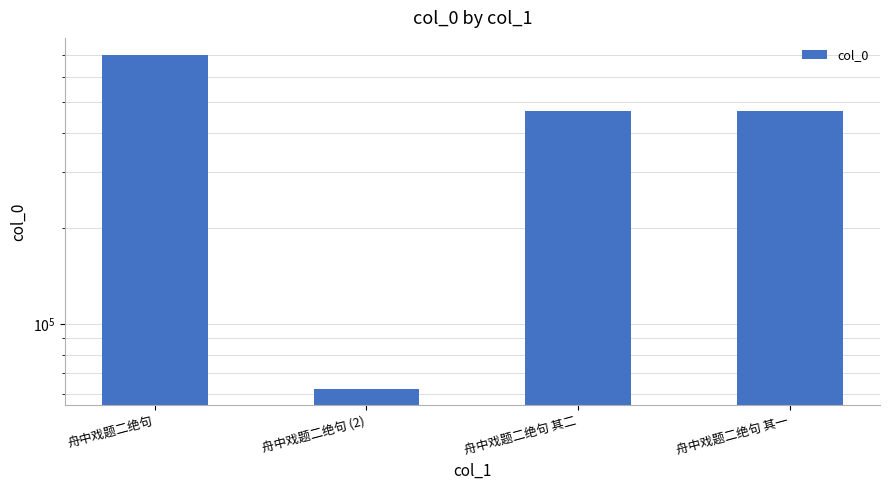

What is the value of the 1st bar from the left?

704205